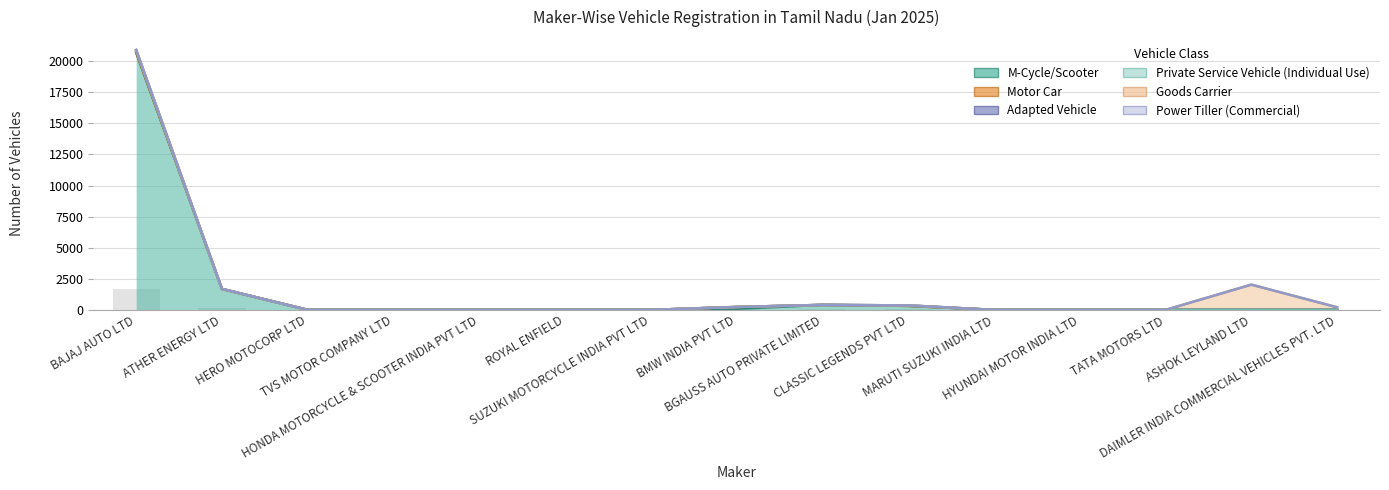

Rank the series at CLASSIC LEGENDS PVT LTD from lowest to highest value.

Motor Car, Private Service Vehicle (Individual Use), Goods Carrier, Power Tiller (Commercial), Adapted Vehicle, M-Cycle/Scooter